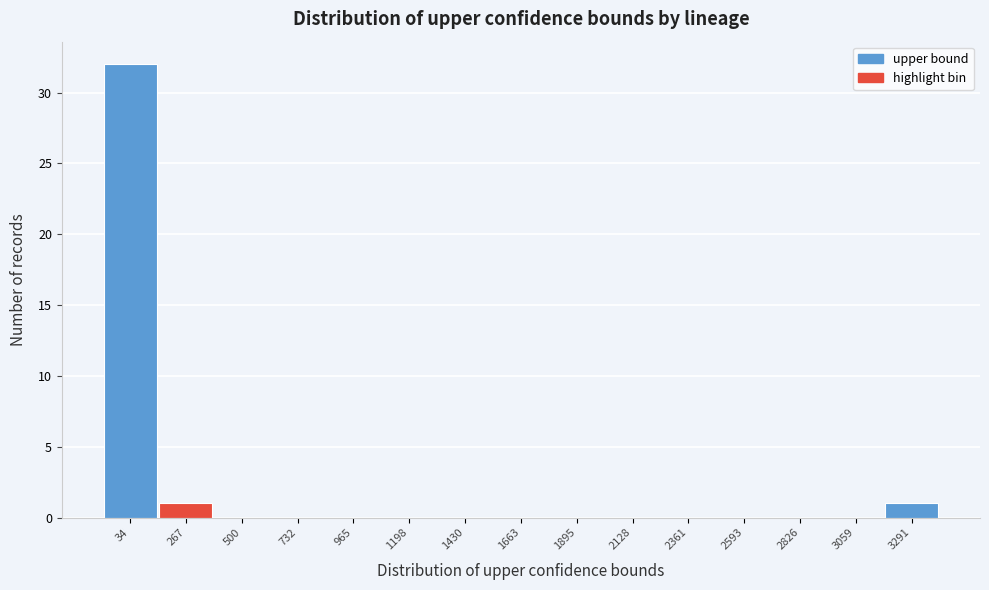

Reading left to right, transcribe all the data shown in this chart.

34=32	267=1	500=0	732=0	965=0	1198=0	1430=0	1663=0	1895=0	2128=0	2361=0	2593=0	2826=0	3059=0	3291=1